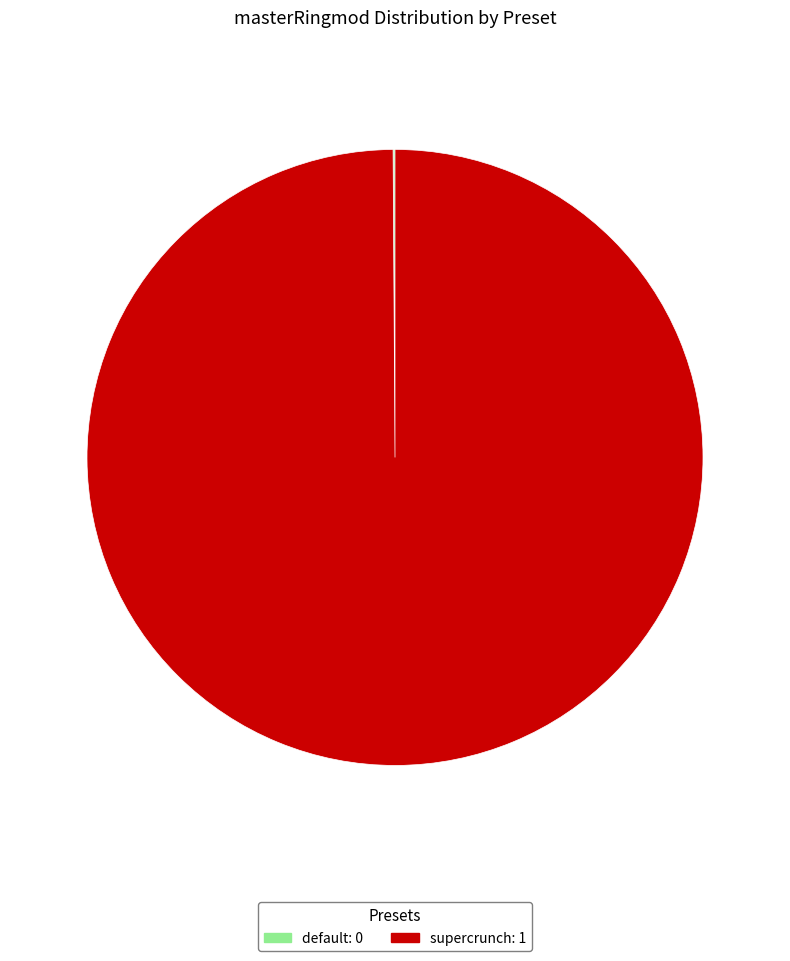

Which slice is the largest?

supercrunch